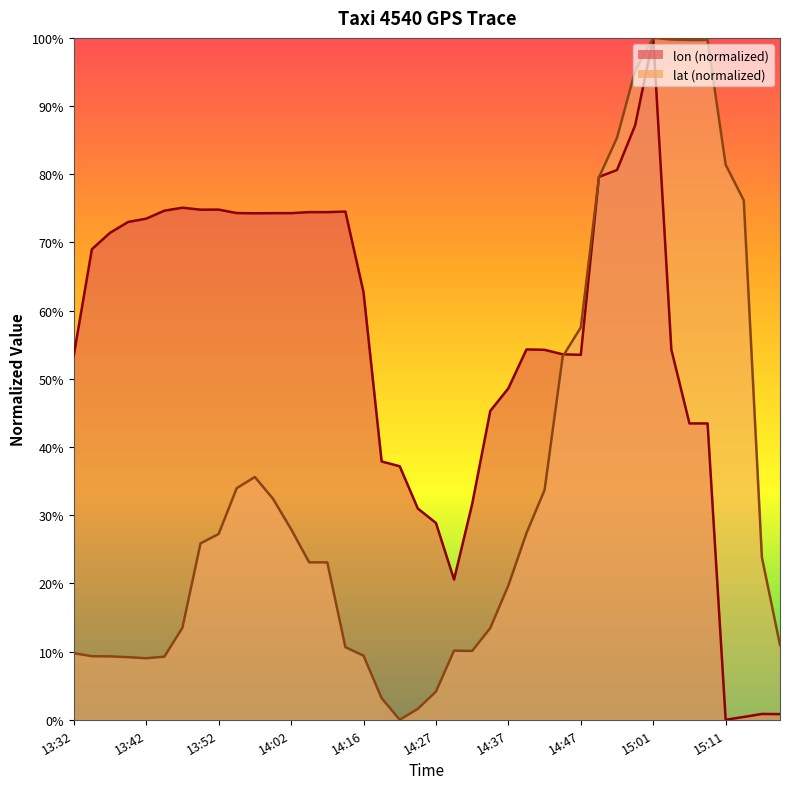

Between 13:37 and 14:21, which series saw the biggest shift?

lon